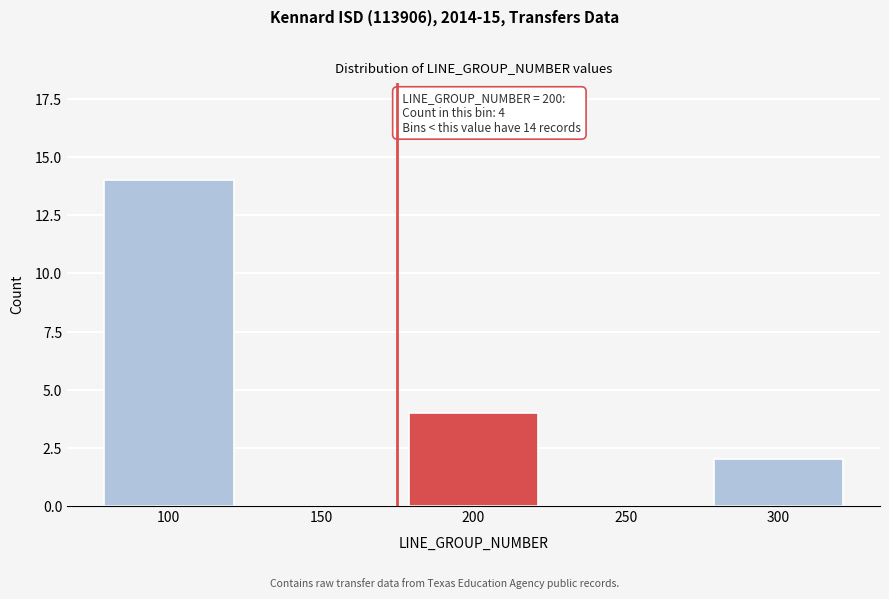

Reading left to right, what are all the values shown in this chart?

100=14	150=0	200=4	250=0	300=2